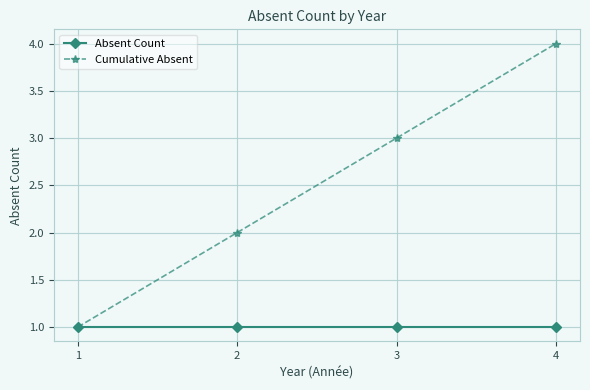

At which category does the chart reach its peak across all series?

4